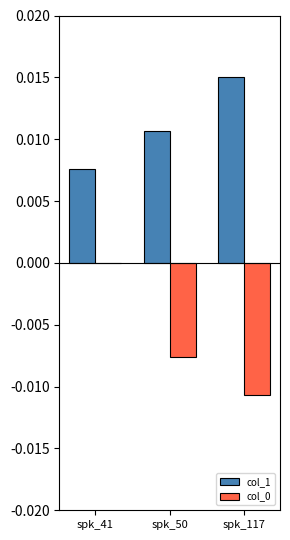

Which category has the highest value across all series?

spk_117